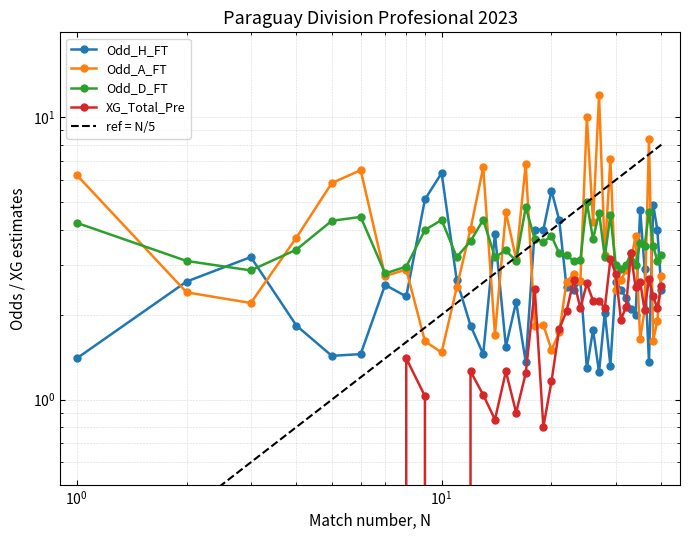

Which series has the largest range (max minus min)?

Odd_A_FT